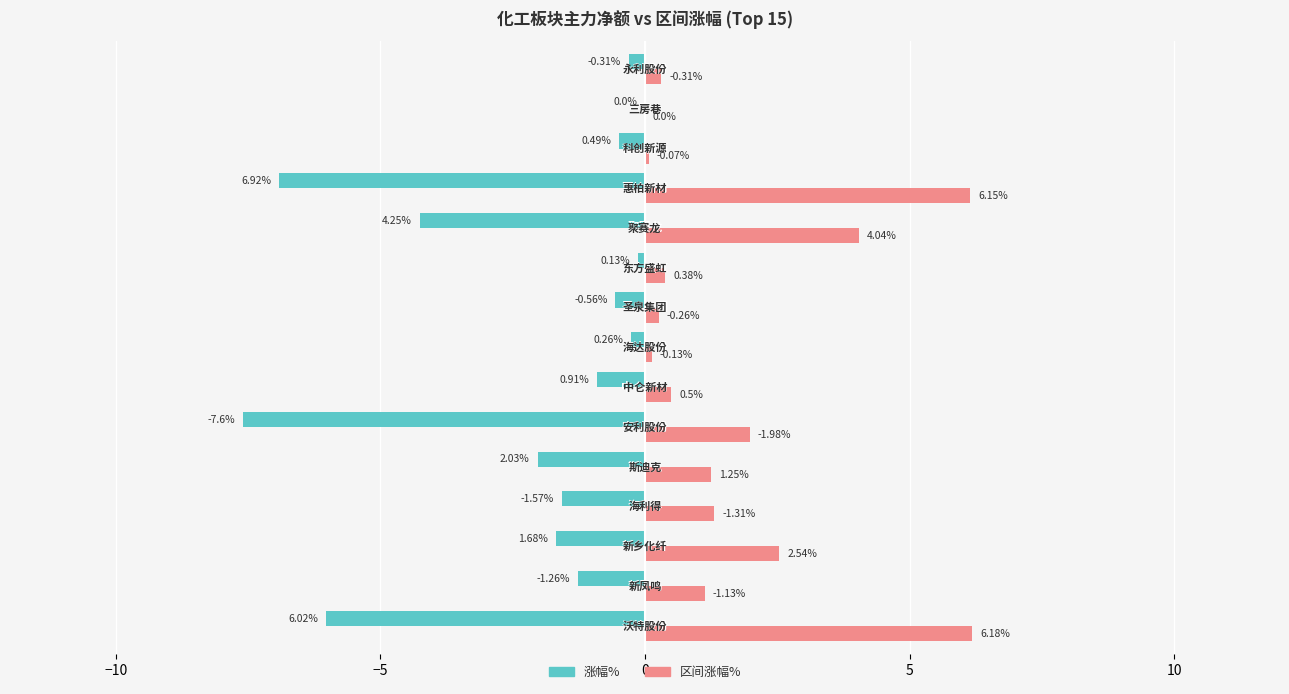

Which series has the largest total across all categories?

区间涨幅%